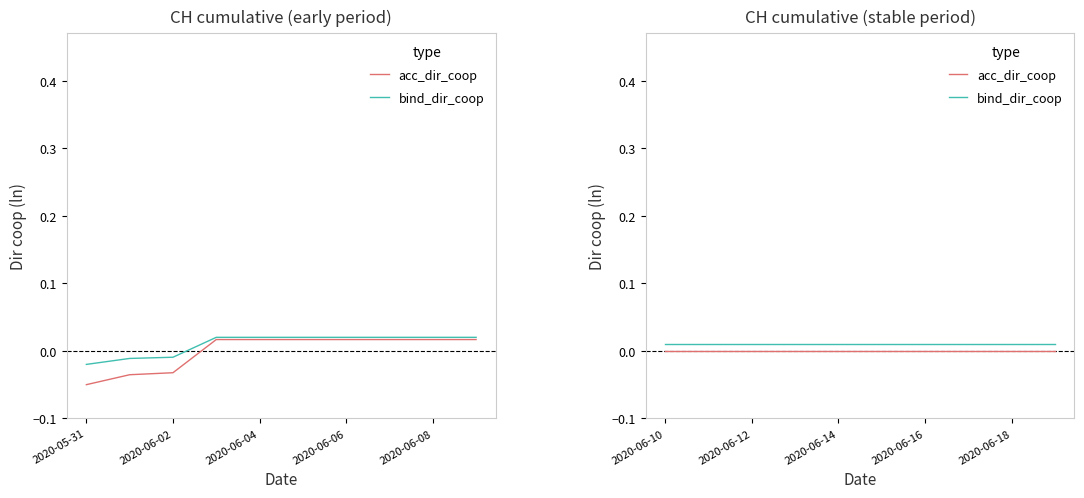

Is the value of acc_dir_coop at 2020-06-02 greater than the value of bind_dir_coop at 5?

No